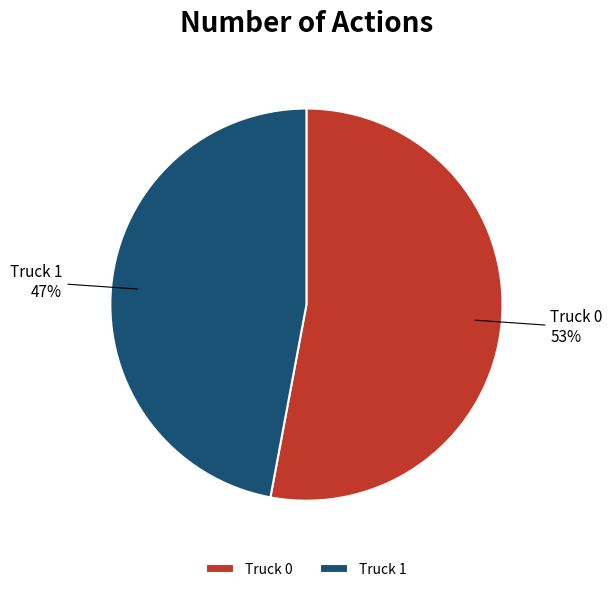

Does Truck 1 account for over 50% of the chart?

No